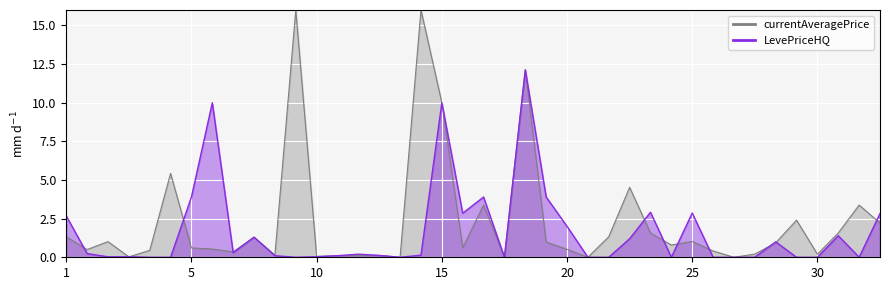

How many data points are above 0?

26